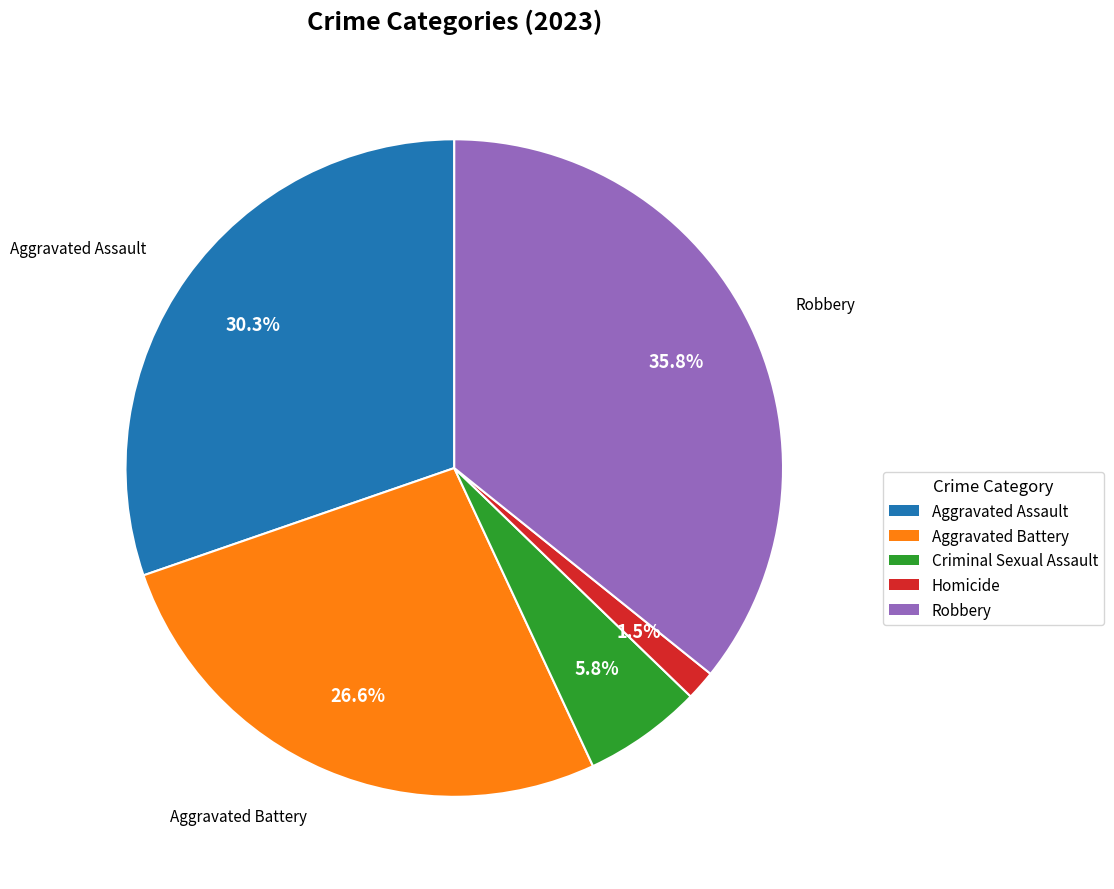

Between Robbery and Homicide, which is larger?

Robbery